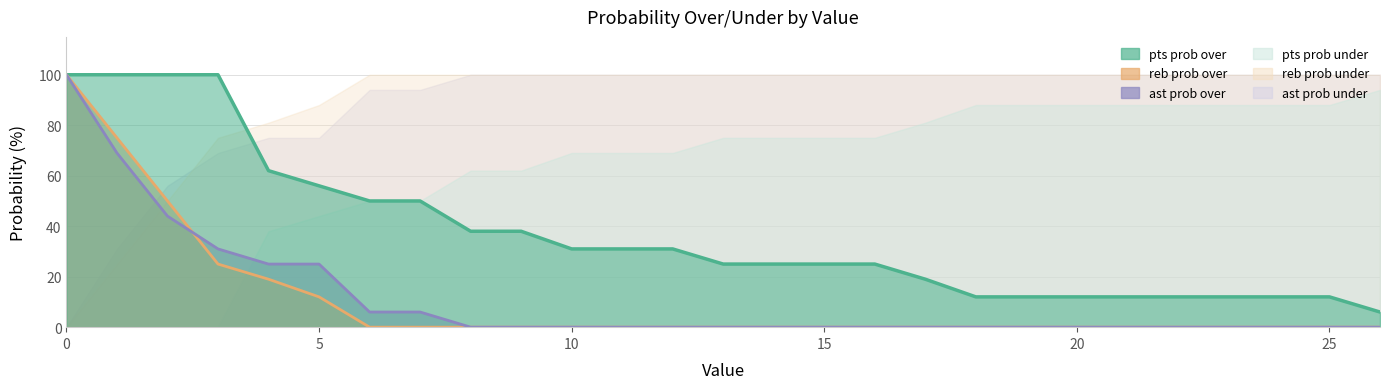

Between 11 and 4, which is larger?

4